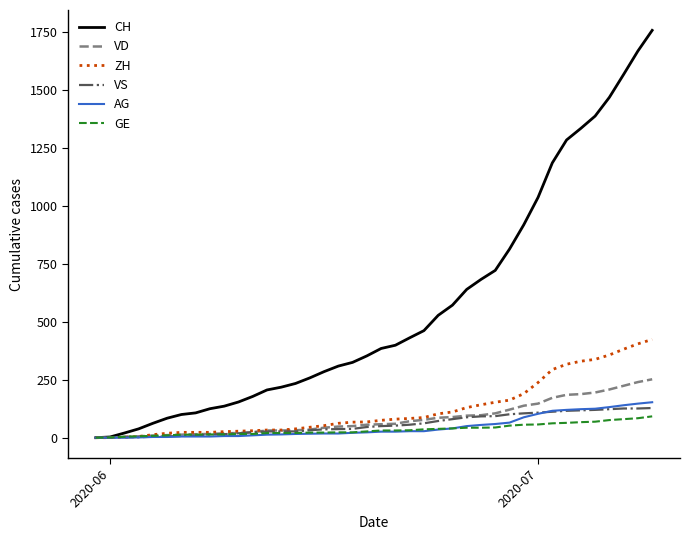

List the series in order of their peak value, highest first.

CH, ZH, VD, AG, VS, GE